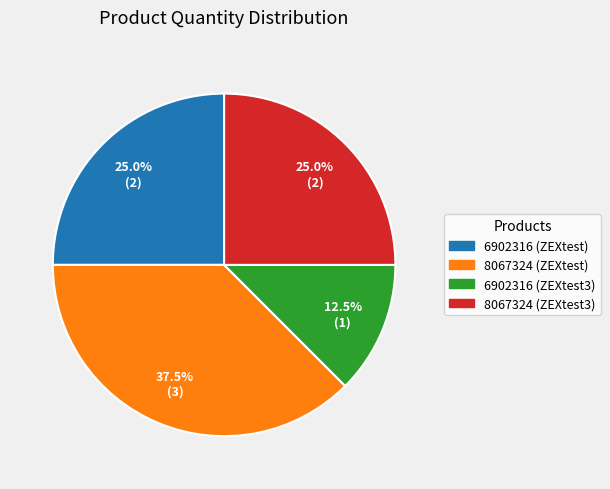

Which category has the biggest portion of the pie?

8067324 (ZEXtest)